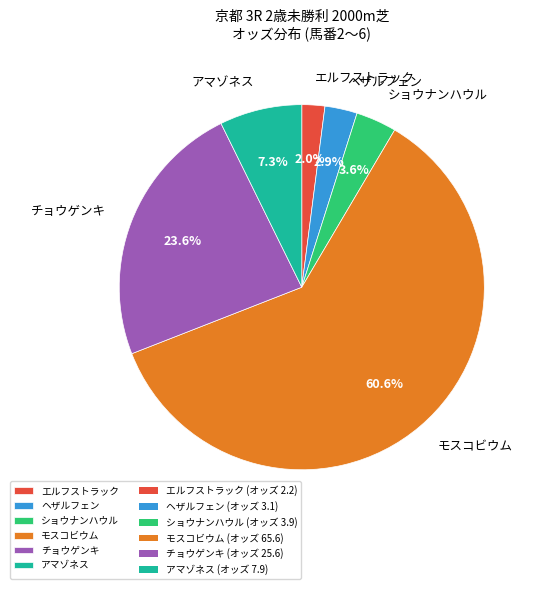

Do ヘザルフェン and ショウナンハウル together represent more than half of the pie?

No